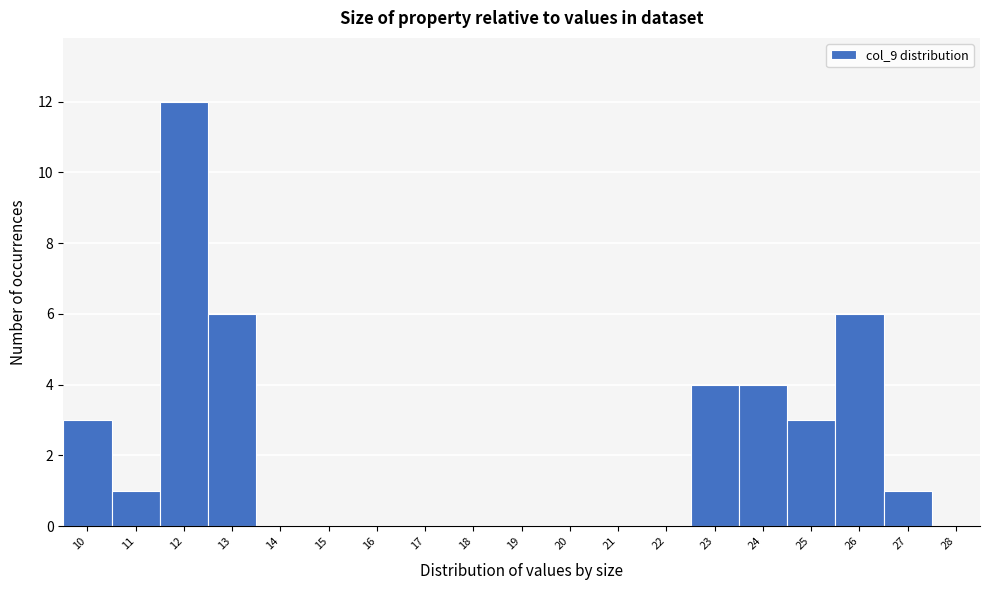

Reading left to right, list all the values displayed in this chart.

10=3	11=1	12=12	13=6	14=0	15=0	16=0	17=0	18=0	19=0	20=0	21=0	22=0	23=4	24=4	25=3	26=6	27=1	28=0